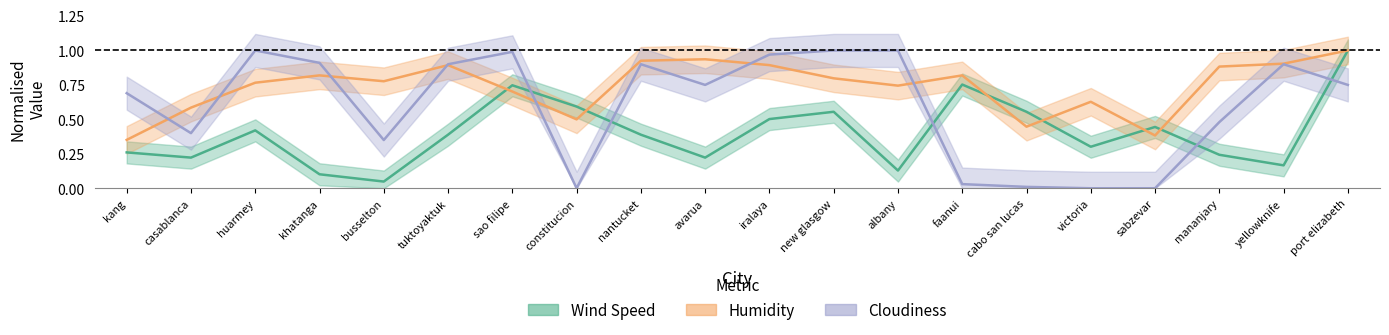

Reading left to right, what are all the values shown in this chart?

wind_speed: 0.3	0.2	0.4	0.1	0.0	0.4	0.7	0.6	0.4	0.2	0.5	0.6	0.1	0.8	0.6	0.3	0.4	0.2	0.2	1.0
humidity: 0.4	0.6	0.8	0.8	0.8	0.9	0.7	0.5	0.9	0.9	0.9	0.8	0.7	0.8	0.4	0.6	0.4	0.9	0.9	1.0
cloudiness: 0.7	0.4	1.0	0.9	0.3	0.9	1.0	0.0	0.9	0.8	1.0	1.0	1.0	0.0	0.0	0.0	0.0	0.5	0.9	0.8